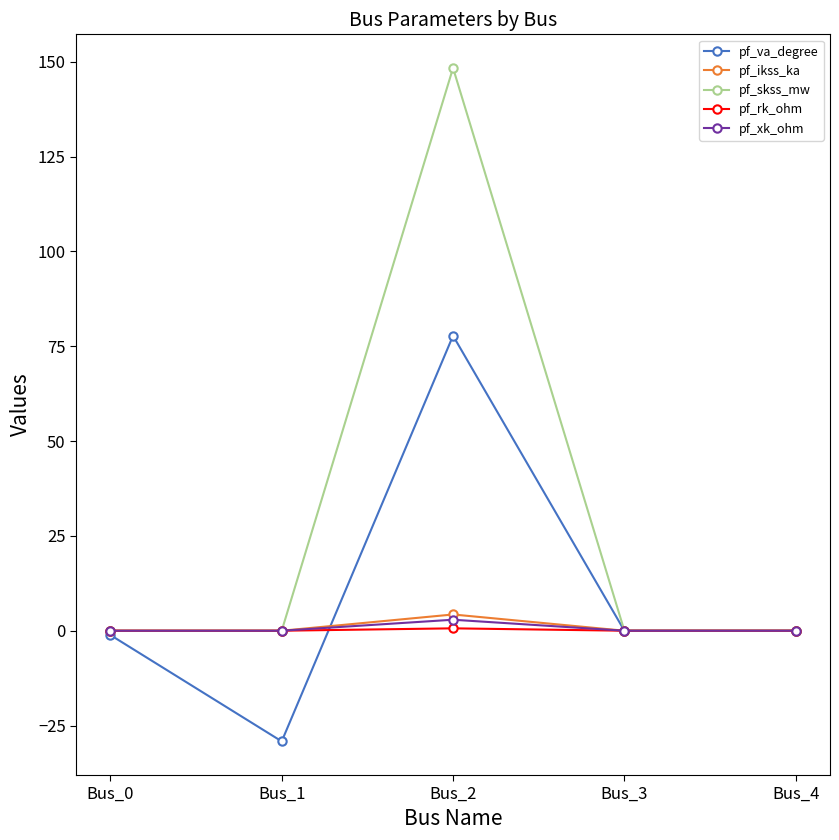

Which series has the largest total across all categories?

pf_skss_mw